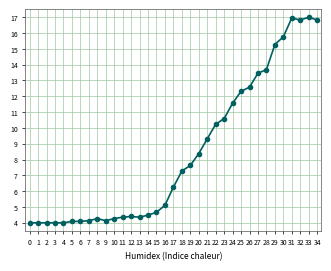

The chart shows a value of 2.0 at 11. True or false?

False